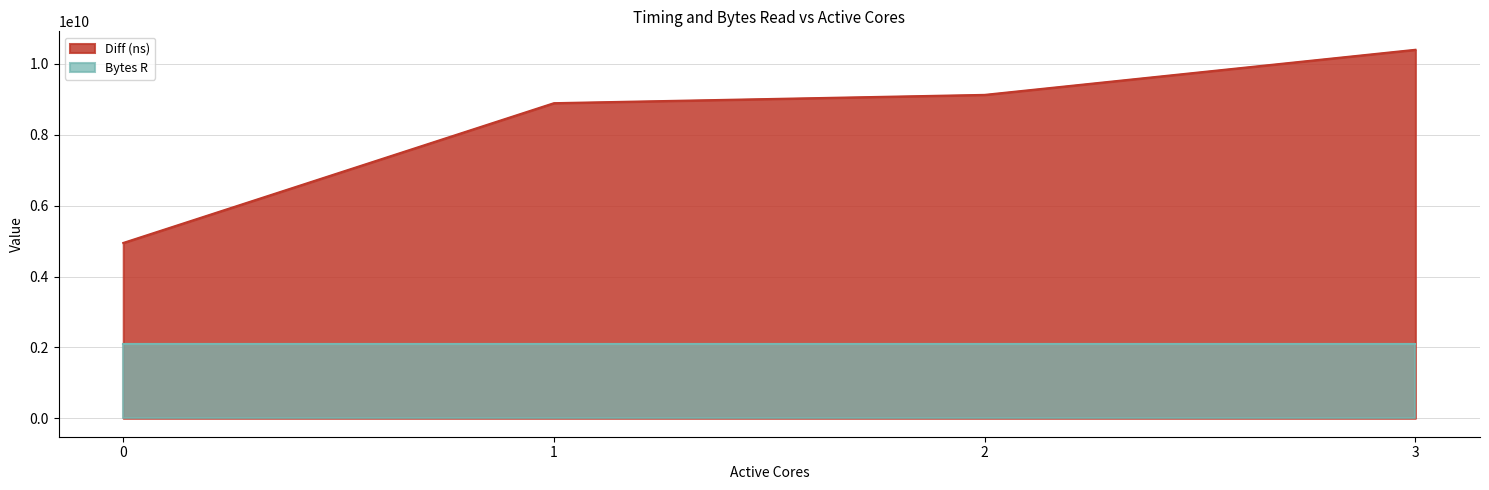

Rank the categories by value from lowest to highest.

0, 1, 2, 3